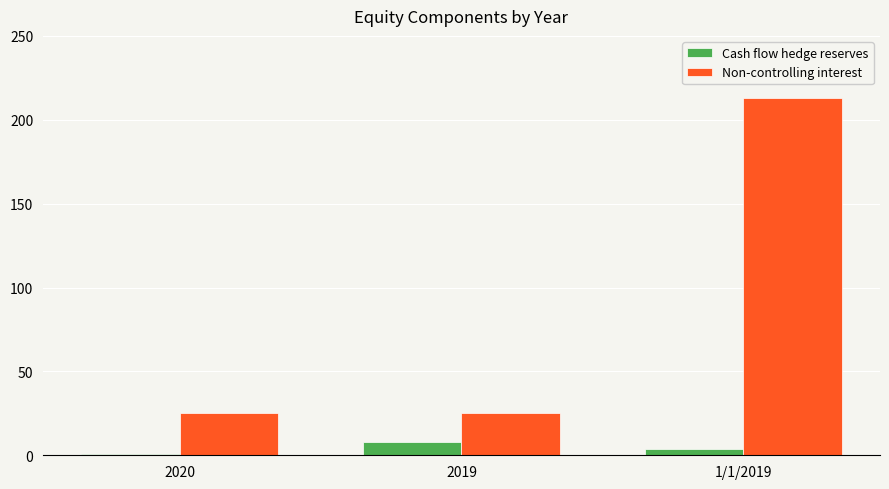

What is the difference between the maximum and minimum values in the Cash flow hedge reserves series?

7